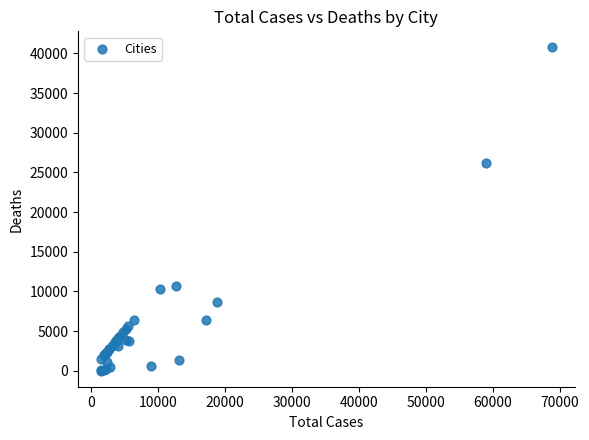

What Y value in the scatter plot is closest to 20383?

26203